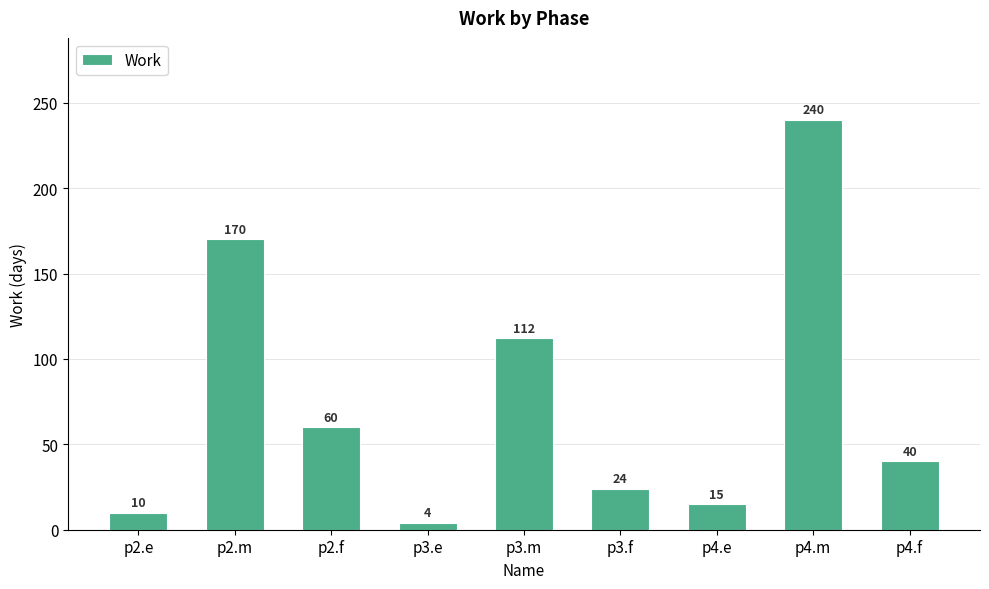

Which label corresponds to the largest value in the chart?

p4.m